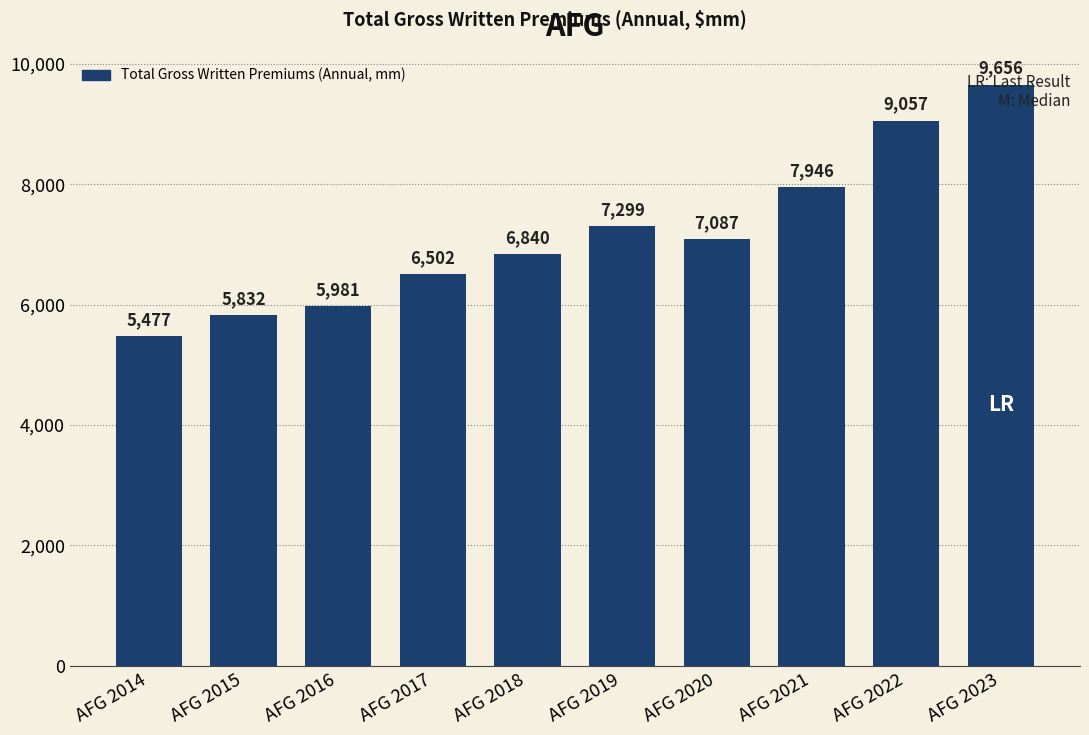

What is the value of the 2nd bar from the left?

5832